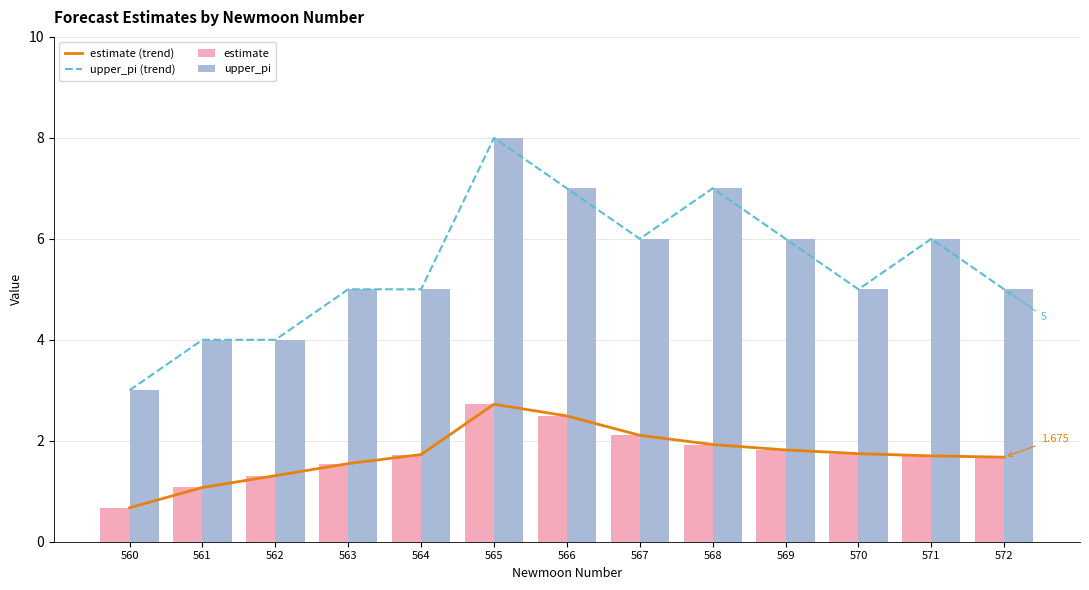

Where is upper_pi (trend) nearest to the value 5?

563